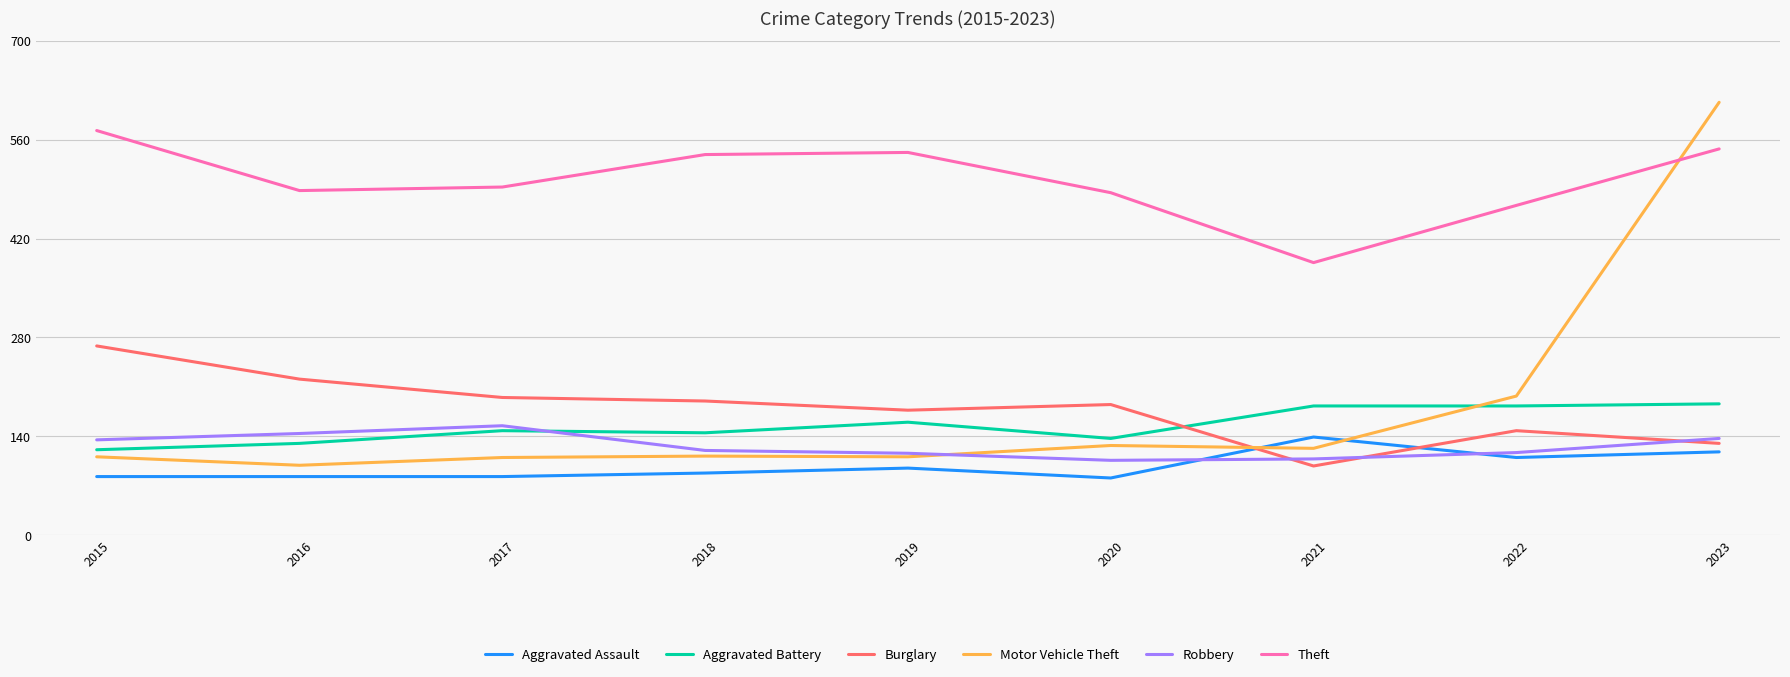

Which category has the highest value in the Burglary series?

2015